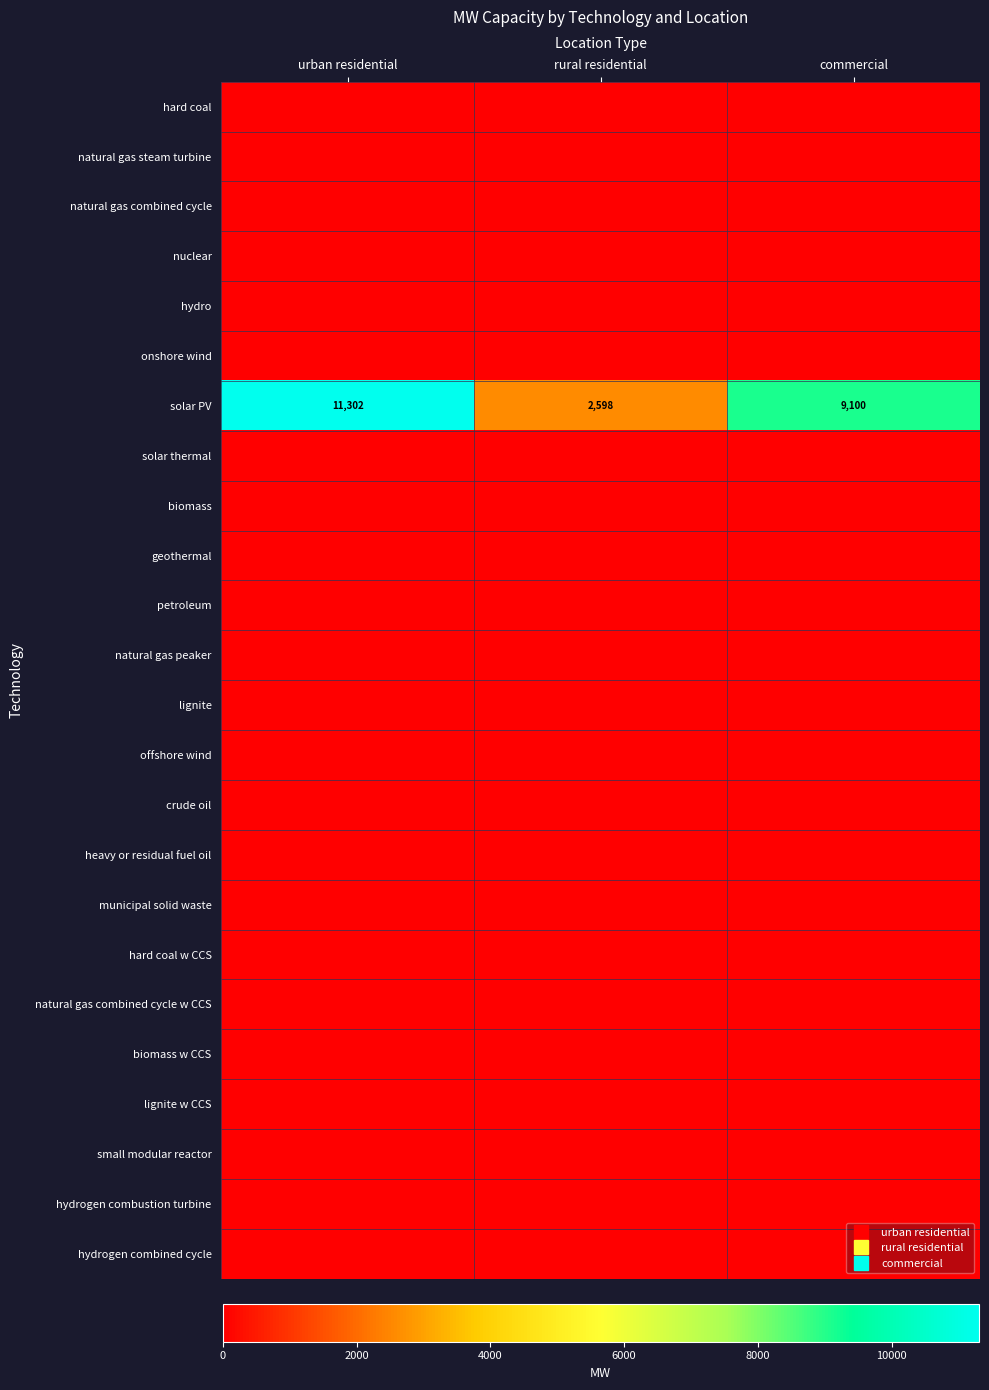

Which series has the largest total across all categories?

solar PV